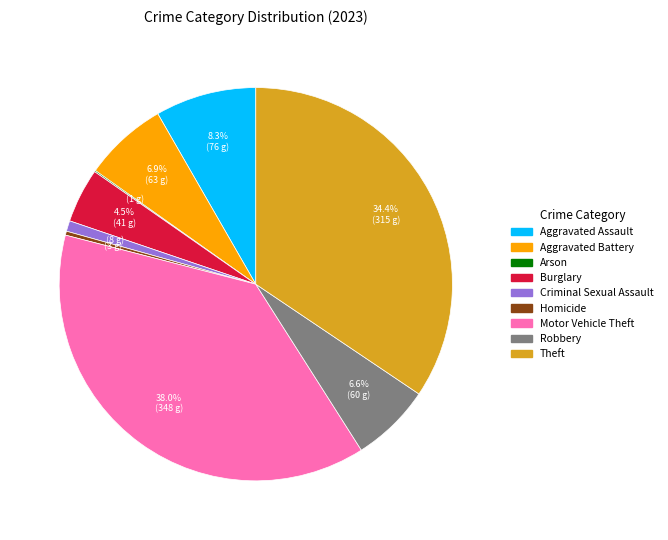

To the nearest percent, what is the difference between the largest and smallest slice percentages?

38%